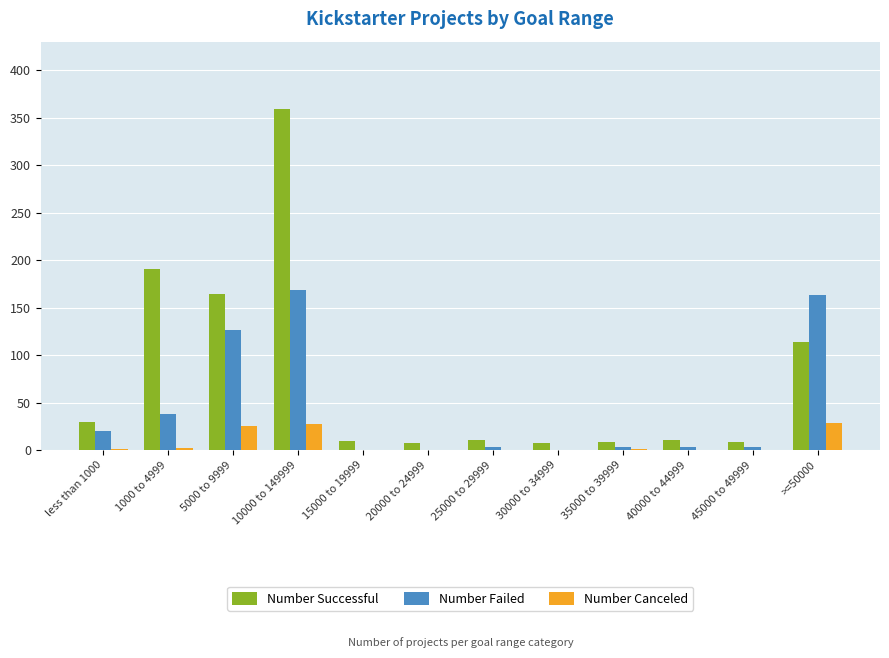

What is the maximum value shown in the chart?

359